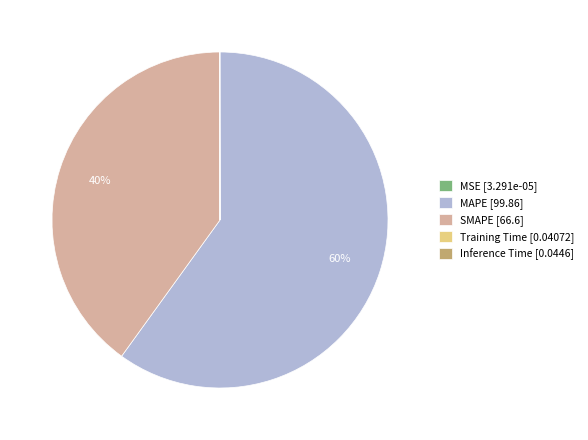

To the nearest percent, what is the difference between the largest and smallest slice percentages?

60%